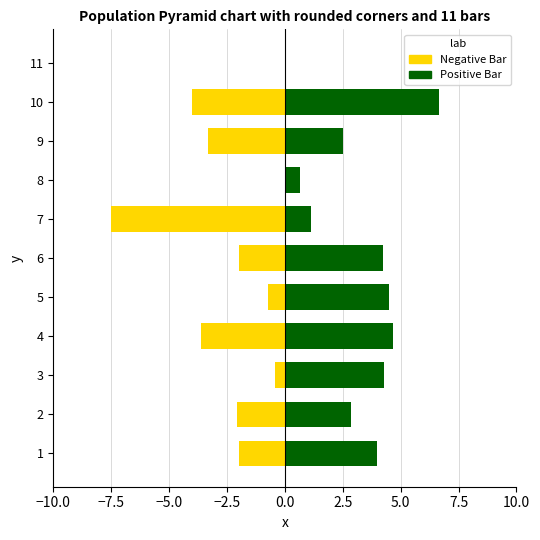

How many values in Positive Bar are above zero?

10